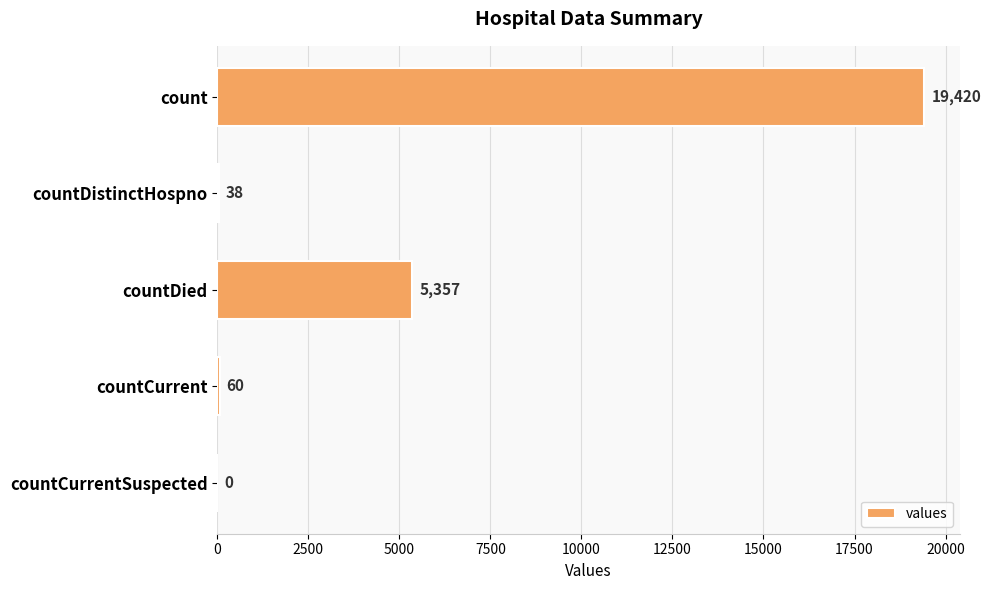

Reading top to bottom, transcribe all the data shown in this chart.

count=19420	countDistinctHospno=38	countDied=5357	countCurrent=60	countCurrentSuspected=0